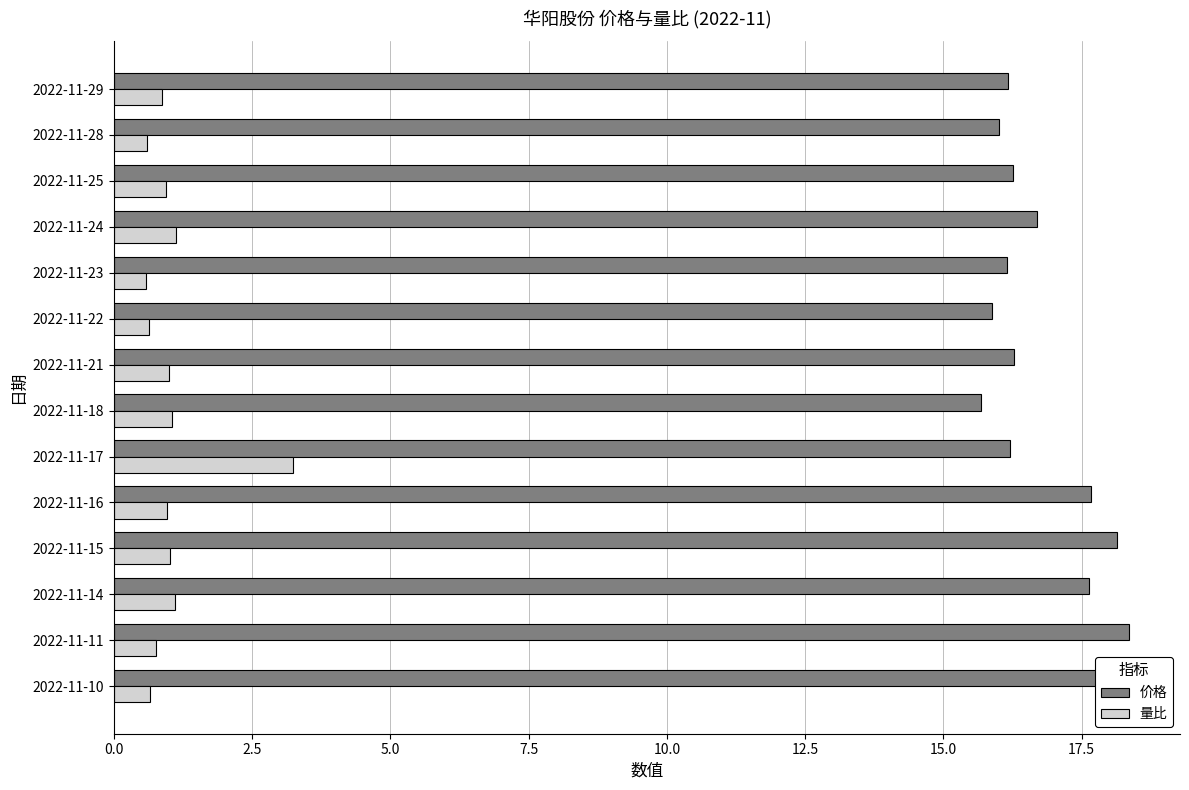

True or false: 价格 has a value of 21.5 at 2022-11-23.

False